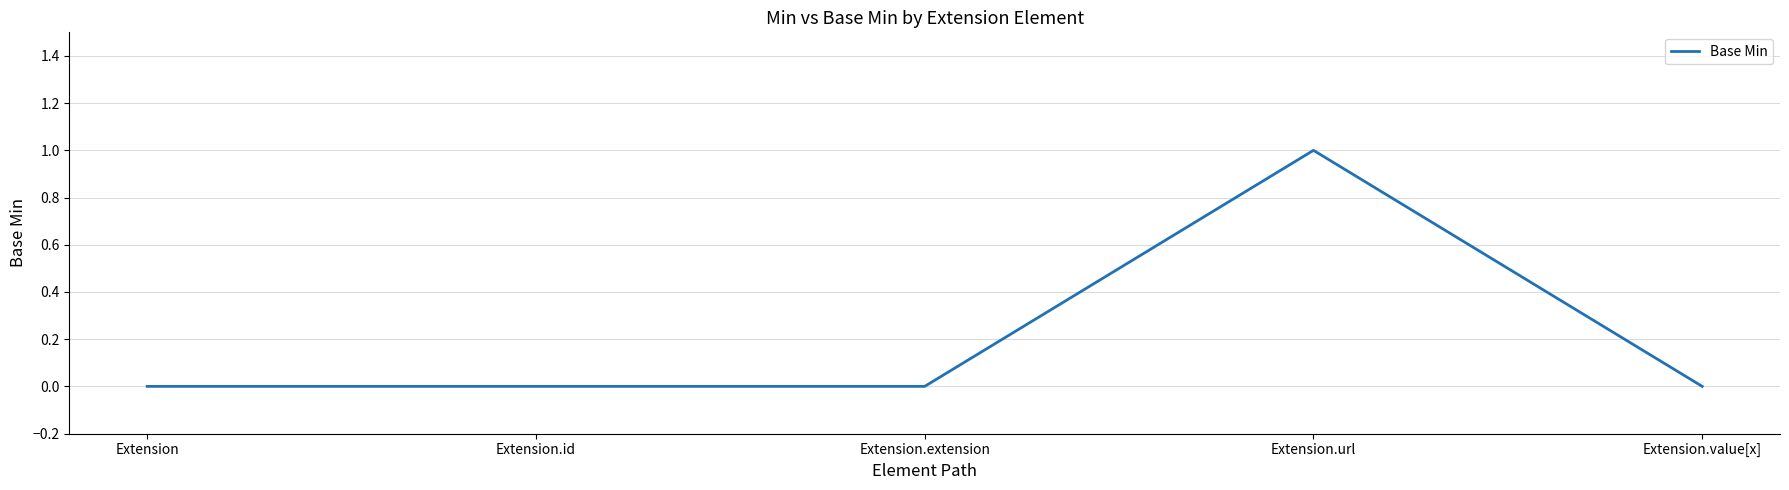

What is the greatest value displayed?

1